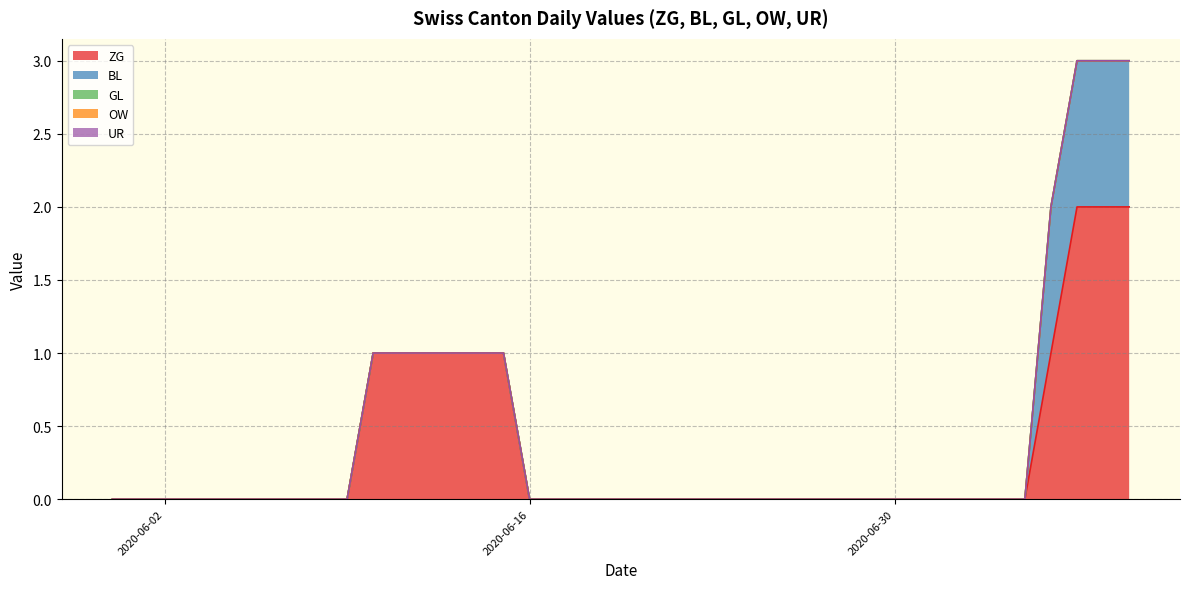

Reading right to left, list all the values displayed in this chart.

ZG: 2020-07-09=2	2020-07-08=2	2020-07-07=2	2020-07-06=1	2020-07-05=0	2020-07-04=0	2020-07-03=0	2020-07-02=0	2020-07-01=0	2020-06-30=0	2020-06-29=0	2020-06-28=0	2020-06-27=0	2020-06-26=0	2020-06-25=0	2020-06-24=0	2020-06-23=0	2020-06-22=0	2020-06-21=0	2020-06-20=0	2020-06-19=0	2020-06-18=0	2020-06-17=0	2020-06-16=0	2020-06-15=1	2020-06-14=1	2020-06-13=1	2020-06-12=1	2020-06-11=1	2020-06-10=1	2020-06-09=0	2020-06-08=0	2020-06-07=0	2020-06-06=0	2020-06-05=0	2020-06-04=0	2020-06-03=0	2020-06-02=0	2020-06-01=0	2020-05-31=0
BL: 2020-07-09=1	2020-07-08=1	2020-07-07=1	2020-07-06=1	2020-07-05=0	2020-07-04=0	2020-07-03=0	2020-07-02=0	2020-07-01=0	2020-06-30=0	2020-06-29=0	2020-06-28=0	2020-06-27=0	2020-06-26=0	2020-06-25=0	2020-06-24=0	2020-06-23=0	2020-06-22=0	2020-06-21=0	2020-06-20=0	2020-06-19=0	2020-06-18=0	2020-06-17=0	2020-06-16=0	2020-06-15=0	2020-06-14=0	2020-06-13=0	2020-06-12=0	2020-06-11=0	2020-06-10=0	2020-06-09=0	2020-06-08=0	2020-06-07=0	2020-06-06=0	2020-06-05=0	2020-06-04=0	2020-06-03=0	2020-06-02=0	2020-06-01=0	2020-05-31=0
GL: 2020-07-09=0	2020-07-08=0	2020-07-07=0	2020-07-06=0	2020-07-05=0	2020-07-04=0	2020-07-03=0	2020-07-02=0	2020-07-01=0	2020-06-30=0	2020-06-29=0	2020-06-28=0	2020-06-27=0	2020-06-26=0	2020-06-25=0	2020-06-24=0	2020-06-23=0	2020-06-22=0	2020-06-21=0	2020-06-20=0	2020-06-19=0	2020-06-18=0	2020-06-17=0	2020-06-16=0	2020-06-15=0	2020-06-14=0	2020-06-13=0	2020-06-12=0	2020-06-11=0	2020-06-10=0	2020-06-09=0	2020-06-08=0	2020-06-07=0	2020-06-06=0	2020-06-05=0	2020-06-04=0	2020-06-03=0	2020-06-02=0	2020-06-01=0	2020-05-31=0
OW: 2020-07-09=0	2020-07-08=0	2020-07-07=0	2020-07-06=0	2020-07-05=0	2020-07-04=0	2020-07-03=0	2020-07-02=0	2020-07-01=0	2020-06-30=0	2020-06-29=0	2020-06-28=0	2020-06-27=0	2020-06-26=0	2020-06-25=0	2020-06-24=0	2020-06-23=0	2020-06-22=0	2020-06-21=0	2020-06-20=0	2020-06-19=0	2020-06-18=0	2020-06-17=0	2020-06-16=0	2020-06-15=0	2020-06-14=0	2020-06-13=0	2020-06-12=0	2020-06-11=0	2020-06-10=0	2020-06-09=0	2020-06-08=0	2020-06-07=0	2020-06-06=0	2020-06-05=0	2020-06-04=0	2020-06-03=0	2020-06-02=0	2020-06-01=0	2020-05-31=0
UR: 2020-07-09=0	2020-07-08=0	2020-07-07=0	2020-07-06=0	2020-07-05=0	2020-07-04=0	2020-07-03=0	2020-07-02=0	2020-07-01=0	2020-06-30=0	2020-06-29=0	2020-06-28=0	2020-06-27=0	2020-06-26=0	2020-06-25=0	2020-06-24=0	2020-06-23=0	2020-06-22=0	2020-06-21=0	2020-06-20=0	2020-06-19=0	2020-06-18=0	2020-06-17=0	2020-06-16=0	2020-06-15=0	2020-06-14=0	2020-06-13=0	2020-06-12=0	2020-06-11=0	2020-06-10=0	2020-06-09=0	2020-06-08=0	2020-06-07=0	2020-06-06=0	2020-06-05=0	2020-06-04=0	2020-06-03=0	2020-06-02=0	2020-06-01=0	2020-05-31=0